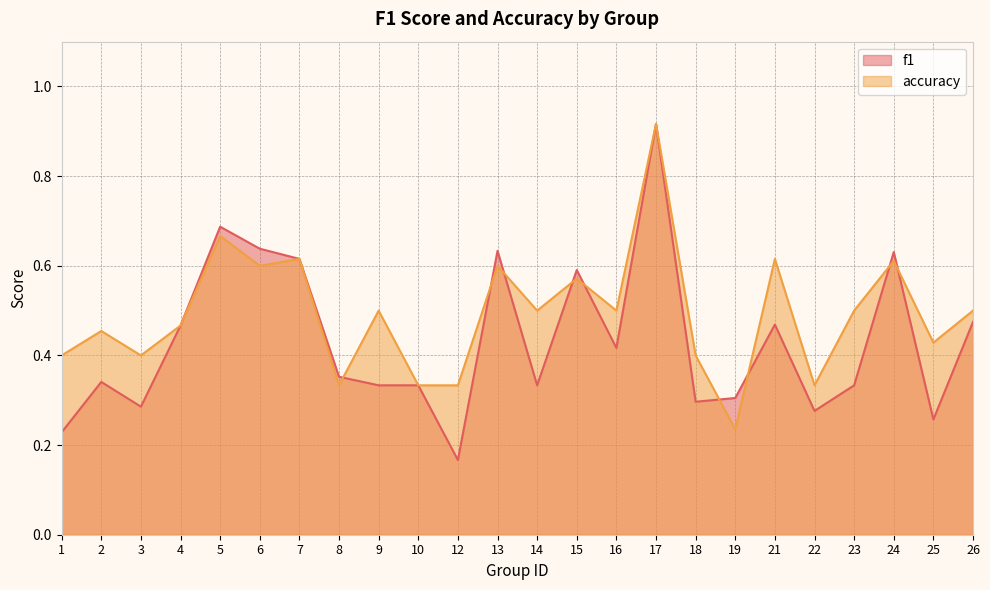

How many lines are shown in the chart?

2